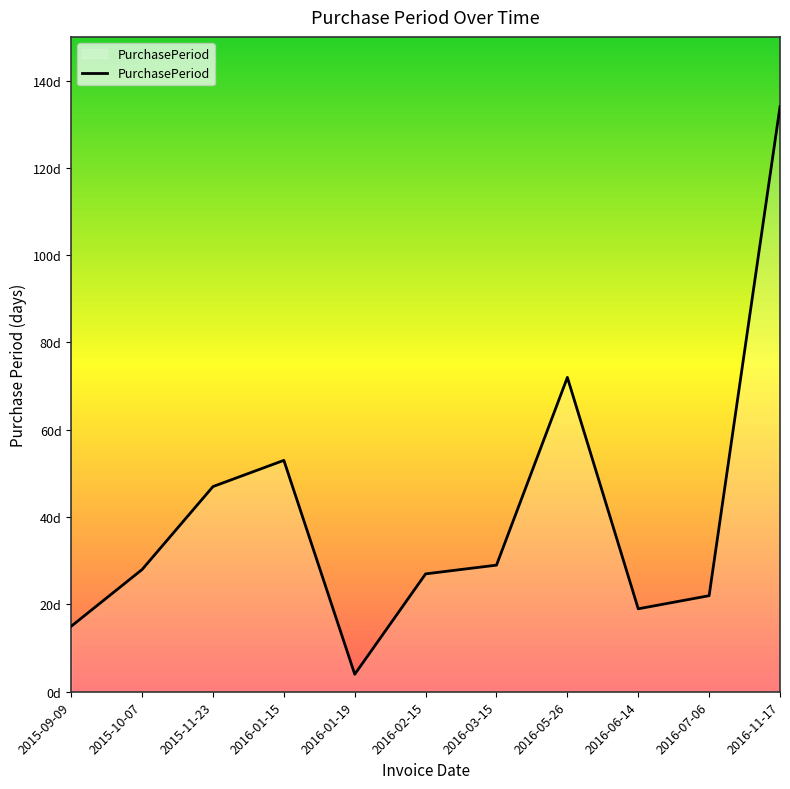

What is the difference between the maximum and second lowest values?

119